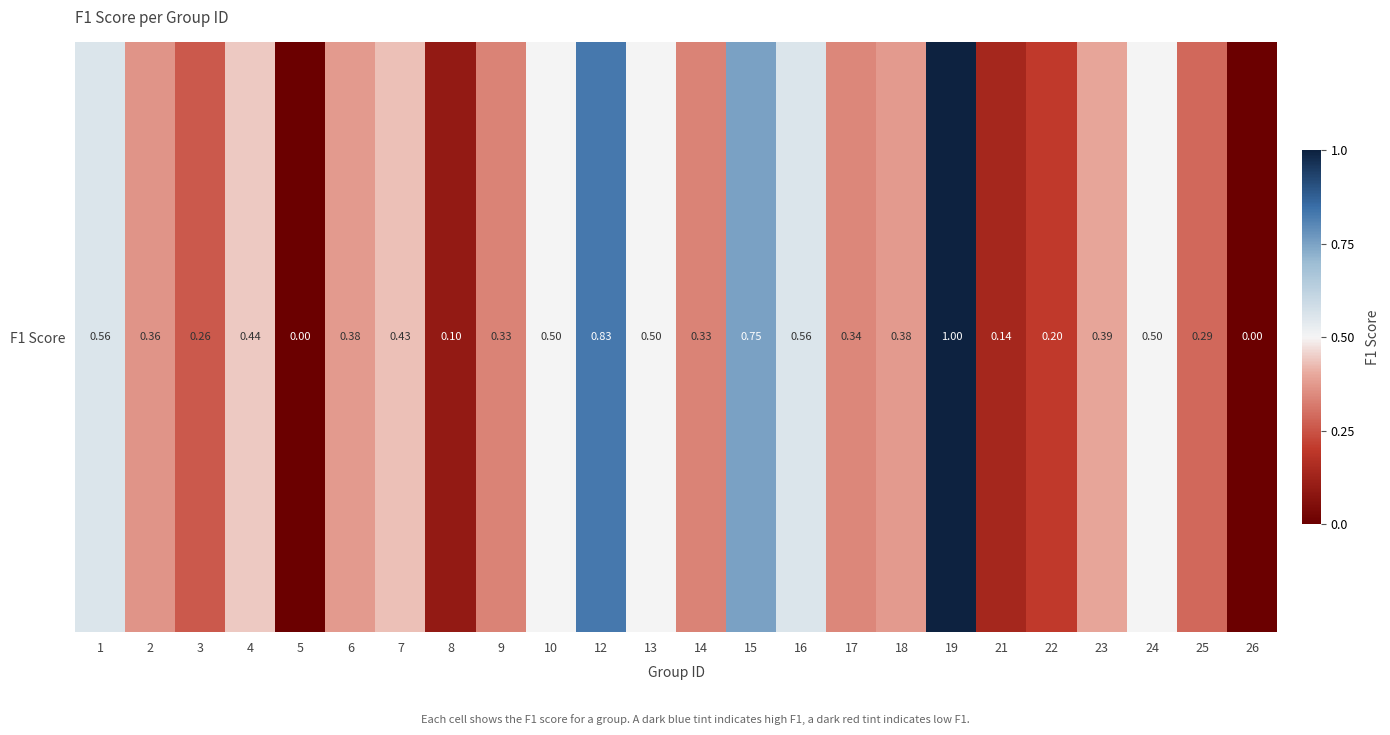

True or false: the data shows 0.6 at 1.

True